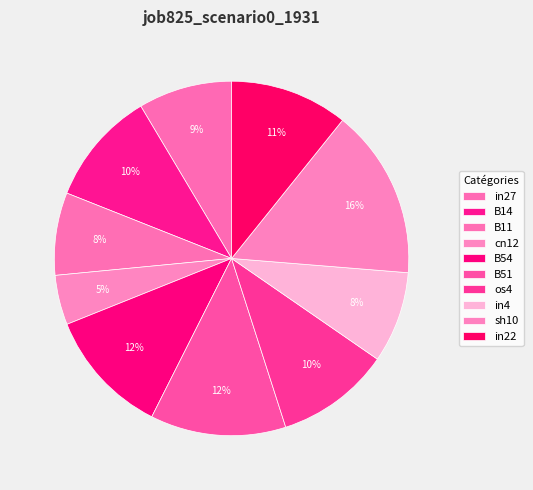

How many segments does this pie chart have?

10